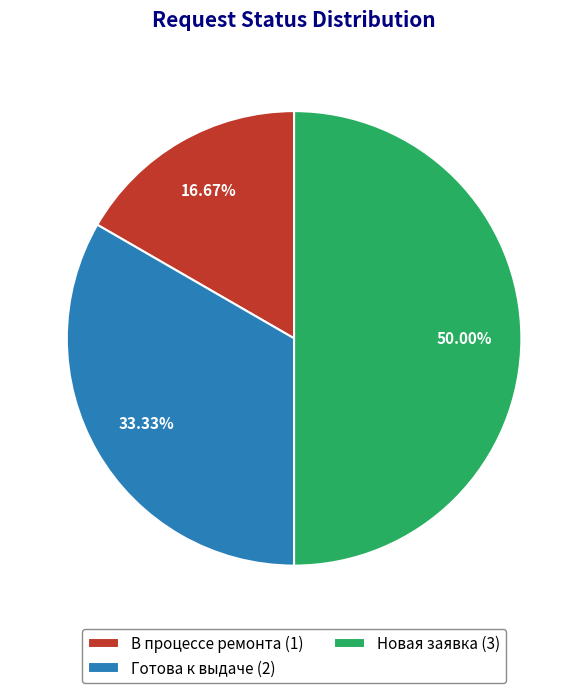

To the nearest percent, what is the difference between the Готова к выдаче and В процессе ремонта slice percentages?

17%